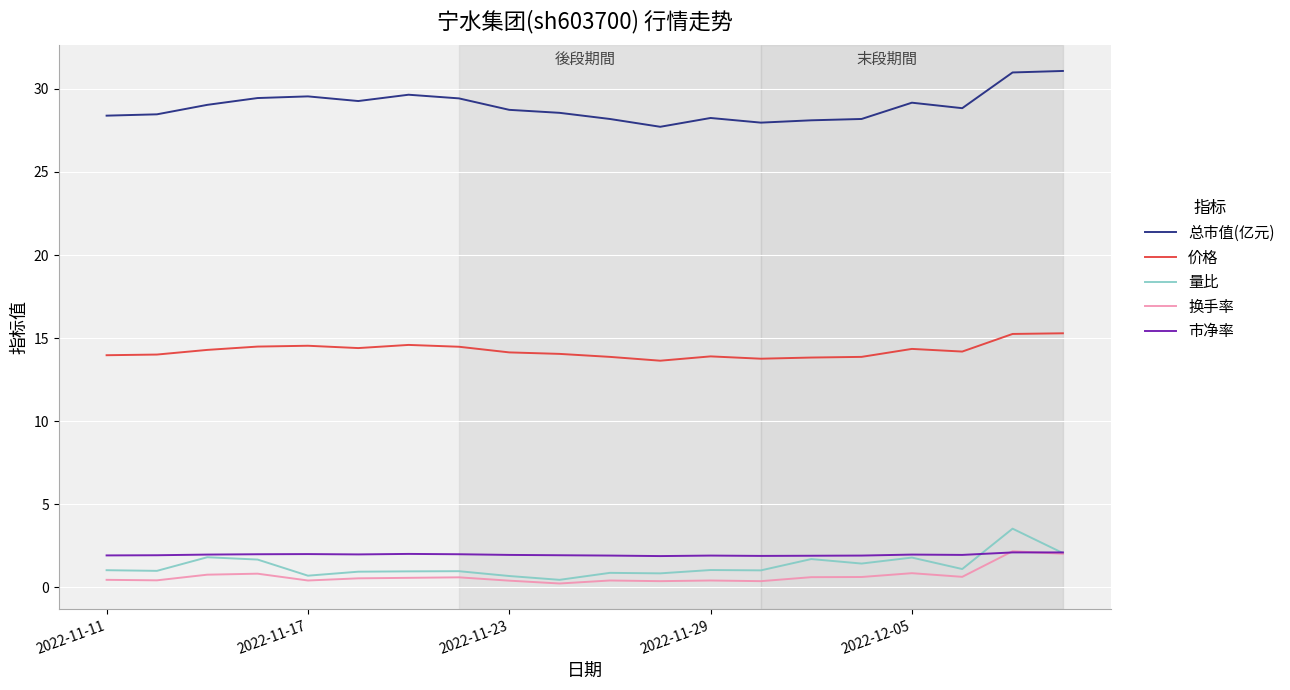

True or false: 量比 and 价格 cross at least once.

False